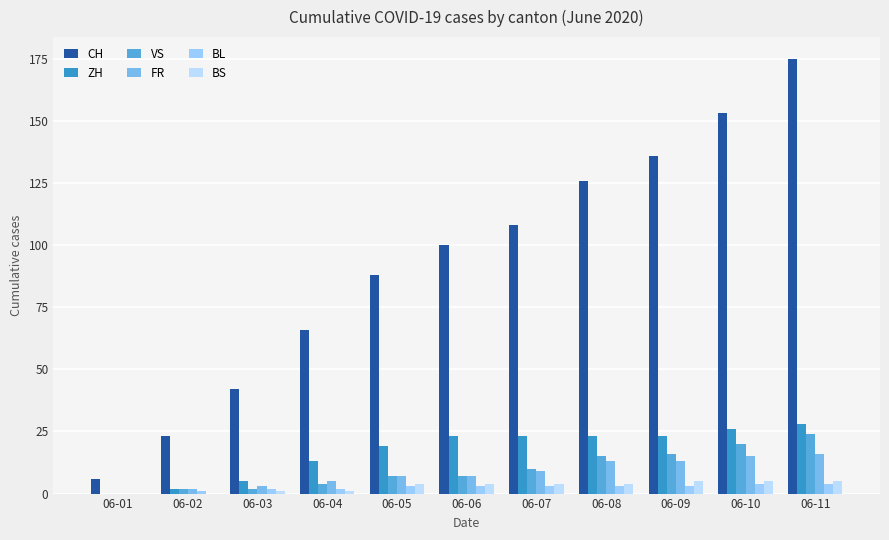

Is the value of CH at 06-07 greater than the value of BS at 06-08?

Yes